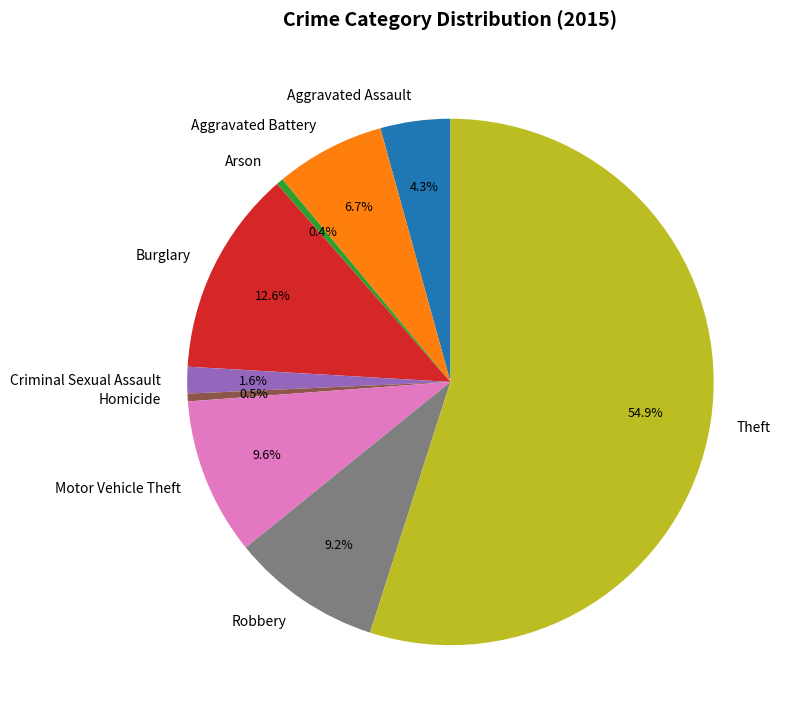

Which category has the biggest portion of the pie?

Theft